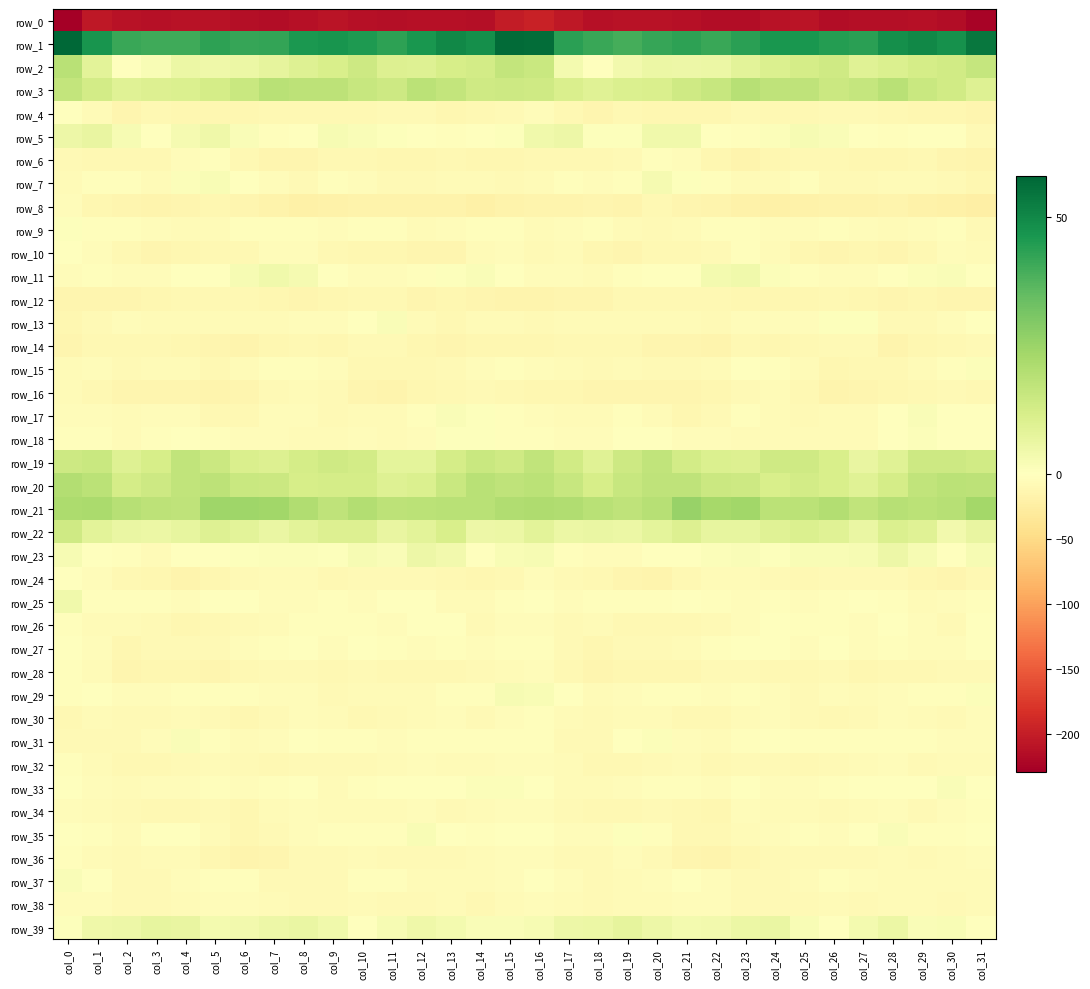

Reading right to left, transcribe all the data shown in this chart.

row_0: -225.7	-215.2	-212.3	-213.6	-213.9	-215.2	-209.2	-210.1	-215.9	-216.0	-211.8	-209.9	-211.5	-212.1	-205.8	-195.5	-202.1	-214.1	-212.8	-212.8	-215.1	-213.2	-208.6	-212.2	-216.2	-214.9	-210.4	-210.4	-211.9	-210.7	-204.9	-229.4
row_1: 53.9	47.8	49.8	47.9	43.4	44.4	46.4	46.4	43.5	41.1	42.9	41.7	39.7	41.3	43.7	56.3	56.7	48.1	50.1	46.2	43.1	45.2	46.8	45.7	42.3	41.7	43.0	40.5	40.4	41.4	46.8	57.8
row_2: 16.2	13.4	12.4	10.5	9.0	13.6	12.3	10.8	8.4	5.8	5.0	5.5	4.0	-0.5	3.5	14.9	16.6	13.0	11.9	9.5	10.2	14.3	11.6	9.8	7.4	5.8	4.7	5.7	1.9	-0.6	8.4	18.9
row_3: 9.5	13.2	15.2	18.5	15.9	14.5	17.4	17.5	19.3	15.8	13.6	11.0	10.7	9.2	10.9	13.6	14.0	13.8	16.6	18.4	14.3	15.7	17.9	17.7	18.7	15.0	12.6	10.7	10.0	9.3	12.9	16.7
row_4: -13.4	-10.9	-10.9	-10.4	-7.3	-8.8	-10.4	-10.2	-8.3	-10.9	-11.8	-11.0	-10.1	-12.9	-10.1	-4.9	-7.4	-10.2	-11.6	-8.4	-7.9	-9.4	-10.6	-9.6	-9.0	-11.4	-11.6	-10.8	-10.7	-13.5	-6.5	-0.1
row_5: -7.5	-0.9	-0.7	-2.7	0.2	1.4	2.6	1.1	-2.5	-1.1	4.3	4.5	0.6	0.8	5.4	4.2	0.8	0.4	-2.2	-1.2	0.6	1.8	2.5	-0.4	-3.1	1.5	4.7	3.1	-0.1	2.4	6.4	5.3
row_6: -15.8	-13.5	-9.4	-11.0	-11.8	-9.7	-9.4	-11.4	-14.8	-11.4	-4.9	-2.3	-8.3	-9.9	-10.2	-10.1	-11.8	-11.2	-9.6	-11.3	-11.4	-9.3	-10.0	-12.9	-14.1	-9.2	-3.1	-4.3	-9.5	-10.1	-9.2	-8.4
row_7: -11.8	-7.3	-6.1	-6.8	-8.8	-7.5	-2.2	-6.0	-7.0	-2.7	0.9	3.0	-3.6	-4.7	-2.7	-7.0	-8.2	-6.0	-6.4	-7.7	-8.9	-5.1	-3.1	-7.4	-5.2	-1.1	2.2	1.2	-5.5	-3.0	-3.2	-6.0
row_8: -21.7	-20.9	-18.8	-15.5	-17.1	-17.2	-18.1	-19.9	-19.5	-15.3	-13.0	-10.7	-15.2	-14.2	-14.9	-15.4	-17.6	-20.6	-16.9	-16.6	-16.6	-17.7	-18.4	-20.7	-17.7	-14.0	-11.6	-12.6	-15.2	-14.2	-12.5	-4.5
row_9: -7.7	-3.2	-4.2	-5.8	-3.6	-2.2	-4.8	-3.6	-2.4	-3.4	-5.6	-7.6	-5.5	-3.1	-3.9	-6.4	-2.9	-3.0	-5.3	-5.6	-2.3	-3.2	-4.8	-2.7	-3.1	-3.1	-7.1	-7.0	-4.6	-2.6	-3.0	0.7
row_10: -6.6	-4.5	-10.1	-14.1	-12.4	-12.8	-11.0	-6.6	-2.9	-7.9	-10.1	-10.7	-12.7	-12.0	-6.6	-7.7	-5.4	-5.9	-12.6	-13.7	-12.3	-12.3	-10.0	-4.1	-4.5	-9.0	-10.2	-11.5	-13.3	-9.3	-4.3	-1.0
row_11: -1.0	1.5	1.0	-1.0	-3.8	-3.8	-2.3	1.3	4.3	3.2	0.4	-1.2	-3.5	-6.0	-3.7	-3.9	-1.2	1.4	0.6	-2.2	-4.0	-3.6	-1.3	3.0	4.2	2.6	-0.5	-1.7	-5.1	-4.9	-2.5	-3.9
row_12: -13.5	-12.9	-12.5	-13.2	-11.1	-9.5	-11.7	-12.5	-11.8	-10.1	-9.3	-9.9	-10.8	-13.9	-13.9	-14.9	-15.5	-13.1	-12.2	-13.2	-9.7	-10.7	-11.7	-12.7	-10.8	-9.7	-9.2	-10.1	-12.1	-14.1	-12.6	-12.8
row_13: -1.6	-4.8	-8.2	-8.8	0.5	0.8	-3.6	-4.5	-5.1	-7.2	-6.0	-6.0	-6.0	-5.6	-6.7	-8.1	-6.2	-6.5	-9.0	-5.5	1.7	-1.0	-4.3	-4.3	-6.1	-7.0	-5.8	-6.2	-6.1	-5.1	-8.2	-12.1
row_14: -7.6	-10.3	-11.7	-14.9	-8.7	-8.1	-10.1	-10.9	-10.6	-14.7	-13.2	-12.9	-10.7	-10.1	-9.1	-11.7	-12.1	-10.9	-13.7	-12.5	-8.1	-8.7	-10.8	-10.3	-12.3	-14.5	-13.1	-11.8	-10.7	-9.3	-9.3	-13.7
row_15: 1.0	-3.4	-7.1	-10.3	-9.7	-10.8	-6.2	-2.9	-1.2	-5.9	-8.7	-7.3	-5.6	-7.5	-6.4	-3.7	-2.0	-5.3	-8.6	-10.1	-10.5	-9.3	-4.9	-1.8	-2.5	-7.1	-9.0	-5.7	-6.3	-7.5	-5.3	-5.7
row_16: -9.5	-7.8	-9.0	-11.3	-13.9	-15.3	-10.0	-6.9	-7.5	-11.4	-14.3	-14.1	-13.3	-13.4	-12.4	-11.3	-10.1	-7.8	-10.0	-12.3	-15.1	-13.6	-8.4	-6.7	-8.5	-12.8	-14.6	-13.8	-13.1	-13.1	-10.7	-7.1
row_17: -0.7	0.3	1.5	-0.7	-5.7	-5.4	-7.6	-6.9	-3.5	-7.8	-11.4	-5.7	-3.3	-6.6	-5.7	-3.7	-2.1	0.8	1.6	-3.2	-6.0	-5.4	-8.8	-4.5	-4.3	-10.3	-9.8	-4.1	-4.3	-6.6	-5.2	-5.0
row_18: 0.0	-0.1	1.1	-1.6	-6.8	-5.9	-5.7	-6.8	-5.5	-4.7	-3.7	-0.3	-0.7	-5.1	-4.9	-2.2	-2.0	0.7	0.7	-3.8	-7.0	-5.3	-6.6	-6.0	-5.0	-5.0	-2.2	0.1	-2.2	-5.8	-3.5	-3.5
row_19: 13.4	14.0	14.1	9.3	6.5	11.6	13.8	13.6	10.2	10.8	12.9	16.8	14.1	9.4	13.3	16.9	13.9	15.2	12.4	7.8	8.0	12.9	14.0	12.5	10.2	11.1	14.5	16.7	12.0	9.7	15.3	14.2
row_20: 17.6	18.5	16.7	12.5	9.0	11.6	13.0	11.5	14.1	14.5	17.4	17.6	15.7	12.0	15.7	18.1	17.5	18.8	14.9	10.6	9.7	12.5	12.5	12.0	14.7	14.9	18.0	16.9	14.2	12.5	18.3	20.2
row_21: 23.2	19.2	18.3	19.4	17.0	19.9	18.4	18.4	23.7	23.0	25.3	19.3	17.2	18.7	20.4	20.8	20.7	18.5	18.6	18.2	17.7	20.1	17.4	20.6	23.6	23.9	24.1	17.2	17.8	19.1	21.8	21.4
row_22: 6.7	3.8	9.4	10.7	6.3	9.1	10.7	9.1	6.8	7.2	10.0	7.8	5.7	6.3	5.9	8.5	5.6	5.3	11.4	8.4	6.6	10.3	10.2	8.4	6.2	8.5	9.7	6.8	5.6	6.1	8.1	13.5
row_23: 2.6	-0.5	2.5	5.4	2.6	1.9	1.9	0.7	1.4	1.3	-0.3	0.0	-4.2	-4.4	-1.9	2.4	1.8	0.1	4.0	5.1	1.4	2.5	0.8	1.2	1.3	0.6	-0.0	-0.9	-5.4	-3.4	0.2	2.7
row_24: -9.5	-13.2	-11.5	-8.7	-8.5	-8.2	-9.0	-8.0	-5.9	-6.8	-10.5	-14.8	-13.7	-10.1	-7.8	-5.1	-9.0	-12.5	-10.6	-7.9	-8.7	-8.5	-9.3	-6.4	-6.0	-8.0	-12.3	-14.8	-12.5	-9.0	-5.2	-1.5
row_25: -2.2	-5.3	-6.5	-2.8	-1.3	-3.4	-3.9	-3.4	-5.1	-2.7	-0.3	-3.6	-3.2	-2.0	-4.7	-1.1	-1.8	-5.7	-5.9	-1.5	-1.7	-4.4	-3.3	-4.0	-4.6	-1.3	-1.0	-4.3	-2.2	-3.1	-2.3	4.2
row_26: -1.0	-8.1	-4.2	0.1	-4.6	-2.6	-2.5	-1.5	-4.8	-7.8	-9.1	-10.2	-10.2	-6.7	-8.2	-5.4	-4.7	-8.1	-1.5	-1.6	-4.2	-2.3	-2.0	-2.3	-6.3	-8.3	-9.1	-11.2	-8.6	-7.0	-6.2	-2.7
row_27: -1.5	-4.3	-3.6	-2.9	-5.1	-0.6	-4.8	-1.6	-1.6	-2.8	-6.7	-8.9	-7.7	-11.9	-8.0	-2.1	-1.9	-4.6	-2.7	-4.4	-3.2	-1.5	-4.5	-0.8	-2.3	-4.1	-7.6	-8.5	-8.8	-12.1	-4.1	-1.1
row_28: -8.3	-8.6	-9.0	-9.1	-11.1	-8.2	-10.0	-9.5	-7.8	-8.8	-11.7	-12.4	-10.9	-13.1	-9.2	-4.8	-6.2	-8.5	-9.1	-9.7	-10.6	-8.0	-10.4	-8.5	-8.3	-9.5	-12.7	-11.2	-11.7	-12.7	-5.9	-2.1
row_29: 1.3	-1.8	-2.0	-4.7	-7.1	-4.6	-7.8	-5.0	-3.6	-3.8	-2.2	-2.4	-3.9	-5.5	-0.7	1.8	2.4	-2.3	-2.3	-6.3	-6.0	-5.9	-7.3	-3.9	-3.8	-3.2	-2.1	-2.7	-5.3	-3.8	-0.2	-2.1
row_30: -4.5	-8.6	-5.5	-4.8	-7.3	-9.3	-8.7	-5.2	-5.9	-10.6	-9.8	-6.9	-6.2	-8.9	-6.4	-3.1	-3.8	-8.1	-4.6	-5.7	-7.9	-10.1	-7.0	-5.1	-7.2	-11.4	-8.4	-6.1	-7.7	-8.4	-7.0	-10.5
row_31: -4.3	-4.0	-3.2	-2.9	-3.3	-3.1	-2.5	-1.3	-2.0	-6.2	-4.8	1.2	-1.3	-7.9	-7.2	-3.0	-2.2	-3.5	-2.8	-3.0	-3.7	-2.4	-2.5	-0.8	-3.9	-6.4	-2.6	1.8	-4.3	-8.6	-7.4	-8.8
row_32: -5.5	-6.1	-8.2	-4.6	-5.7	-8.4	-9.1	-7.6	-8.4	-9.4	-6.7	-7.3	-10.2	-10.0	-6.5	-3.9	-4.6	-7.0	-6.9	-4.6	-6.9	-8.5	-8.9	-7.2	-9.5	-8.5	-6.5	-8.3	-10.3	-9.2	-5.7	-3.4
row_33: -0.9	1.5	-0.5	-0.1	-0.5	-1.9	-5.2	-3.7	-1.2	-4.0	-2.7	-3.4	-4.9	-6.1	-6.1	-1.3	1.0	1.2	-0.4	-0.4	-0.8	-3.0	-5.8	-1.8	-2.4	-4.0	-2.4	-4.3	-4.9	-6.5	-5.4	-1.8
row_34: -3.3	-4.8	-7.6	-5.0	-5.6	-7.6	-6.5	-6.0	-4.4	-11.7	-10.3	-8.0	-9.1	-9.7	-7.4	-4.6	-3.8	-5.5	-7.5	-4.3	-7.1	-6.9	-7.1	-4.6	-6.8	-12.5	-8.4	-9.1	-9.1	-8.9	-6.4	-4.3
row_35: -0.1	-3.5	-2.3	1.6	-0.8	-4.4	-2.4	-4.0	-5.7	-10.3	-9.1	-2.0	0.6	-5.4	-4.2	-1.2	-1.3	-3.0	-1.3	2.0	-3.4	-3.3	-2.9	-4.6	-7.2	-10.9	-6.7	0.1	-1.7	-5.5	-3.5	-1.4
row_36: -3.8	-7.1	-7.5	-7.1	-8.1	-7.2	-7.6	-7.5	-11.3	-14.8	-13.3	-8.3	-4.5	-8.2	-7.8	-4.0	-4.7	-7.0	-7.6	-7.3	-8.3	-6.6	-8.0	-7.9	-13.7	-14.6	-12.0	-5.8	-5.9	-8.8	-6.2	-3.1
row_37: -5.7	-7.0	-5.8	-6.6	-4.8	-1.9	-7.1	-8.0	-8.0	-4.3	-0.7	-3.9	-5.9	-8.6	-3.8	-0.7	-4.8	-6.4	-6.0	-6.5	-3.2	-3.4	-8.0	-8.1	-7.2	-2.5	-1.8	-4.5	-7.5	-7.4	-1.4	1.5
row_38: -6.4	-8.9	-7.1	-5.5	-8.4	-5.9	-7.8	-7.9	-7.3	-5.0	-4.6	-5.7	-5.7	-8.5	-5.5	-5.2	-6.9	-9.4	-5.4	-7.4	-7.3	-6.3	-8.1	-8.0	-6.3	-4.6	-5.3	-5.4	-7.2	-7.4	-4.5	-4.4
row_39: -1.1	2.1	1.8	5.5	3.3	0.2	2.0	6.2	5.5	3.9	3.3	5.1	7.3	5.6	5.3	2.5	1.4	1.4	3.3	4.7	2.4	0.1	4.1	6.2	5.0	3.7	3.4	6.4	7.1	5.4	4.9	0.8